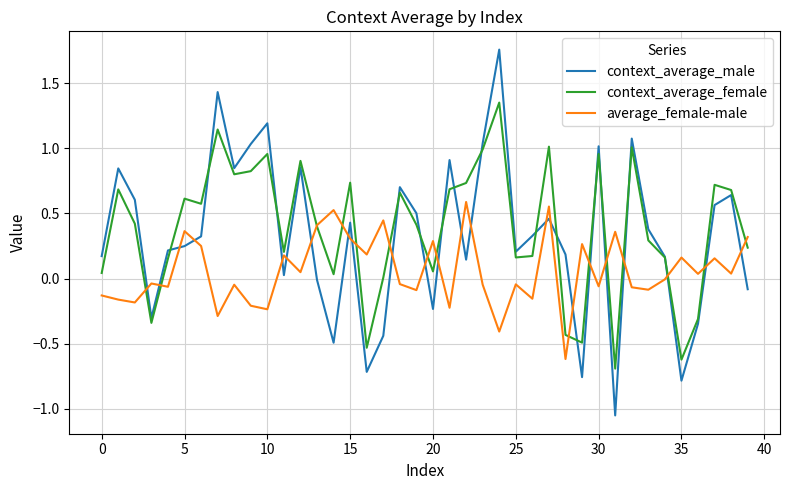

Which series has the widest spread of values?

context_average_male